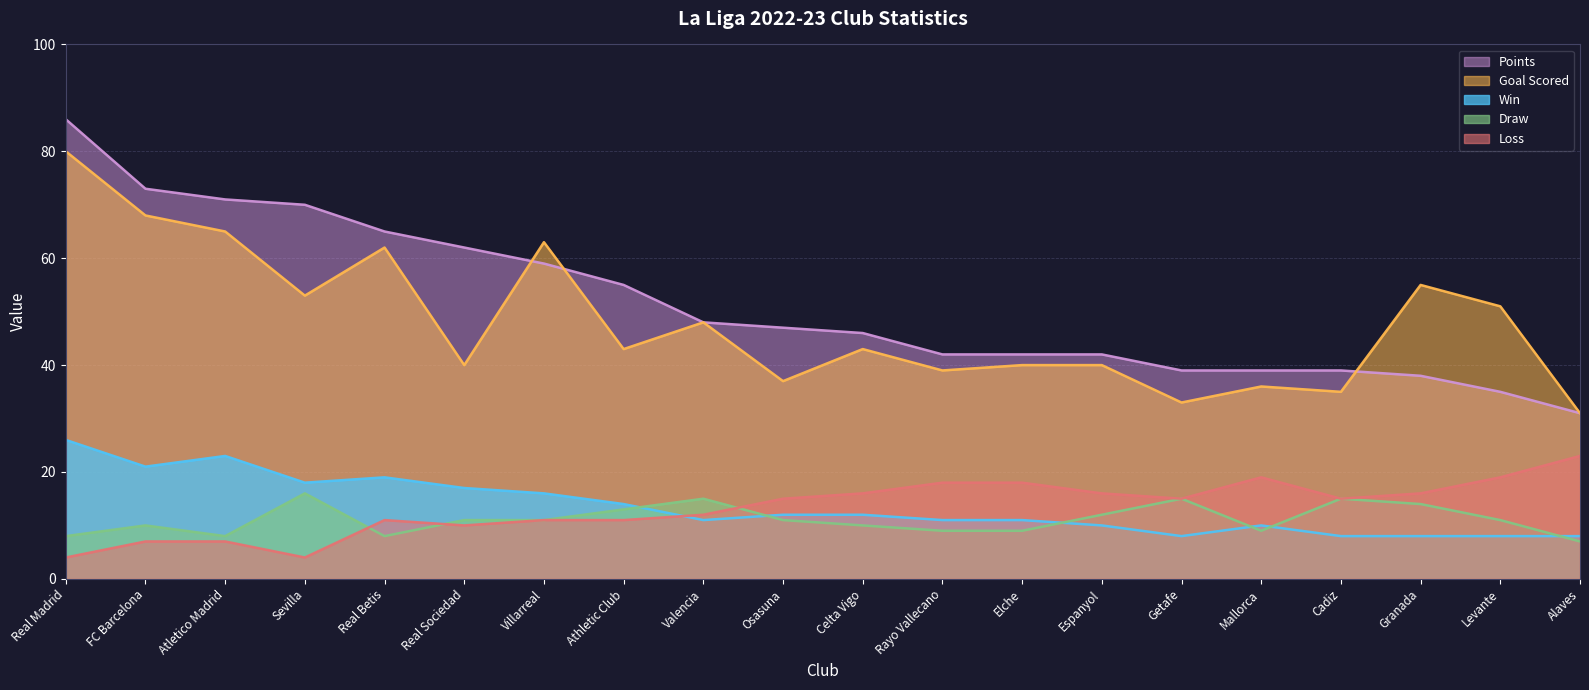

What is the total value across all series at Celta Vigo?

127